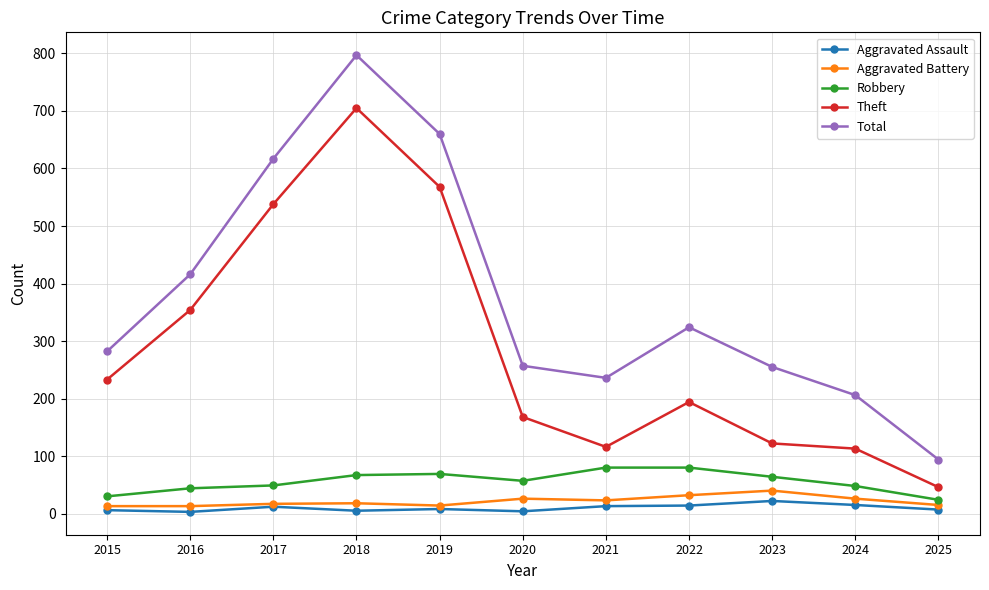

Is the value of Total at 2024 greater than the value of Robbery at 2022?

Yes